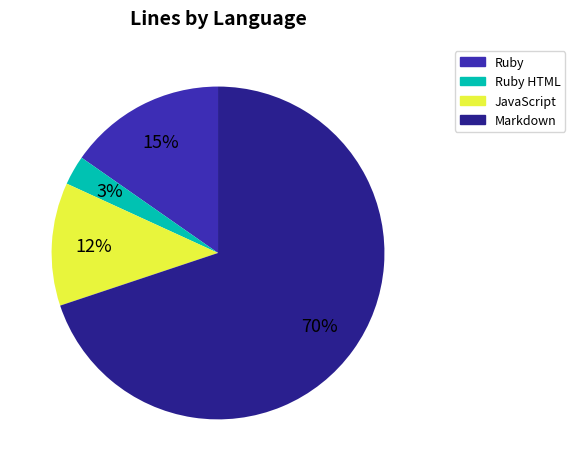

Combined, do Ruby HTML and Ruby account for over 50%?

No